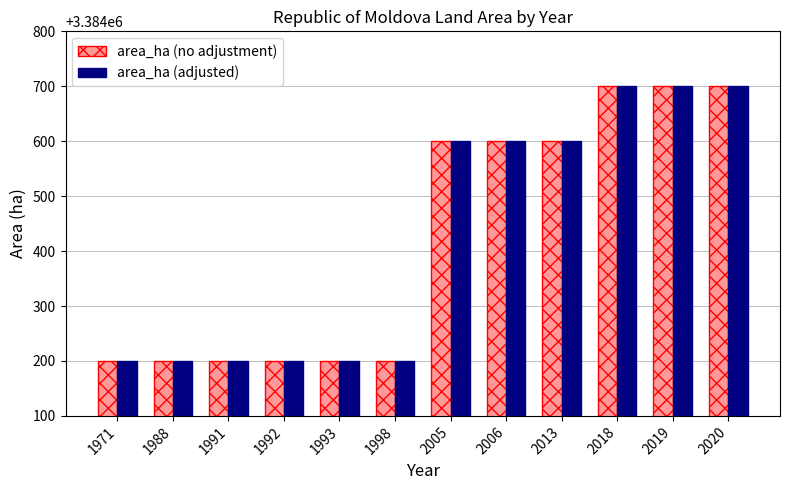

What is the value of the area_ha (adjusted) bar at the 7th from the left?

3384600